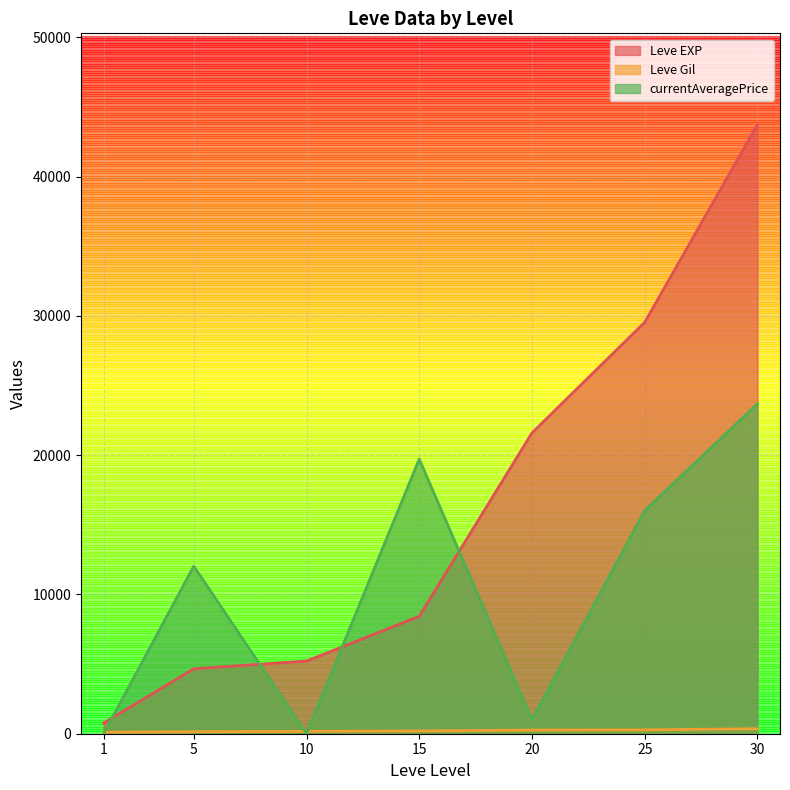

What is the maximum value for Leve EXP?

43730.0